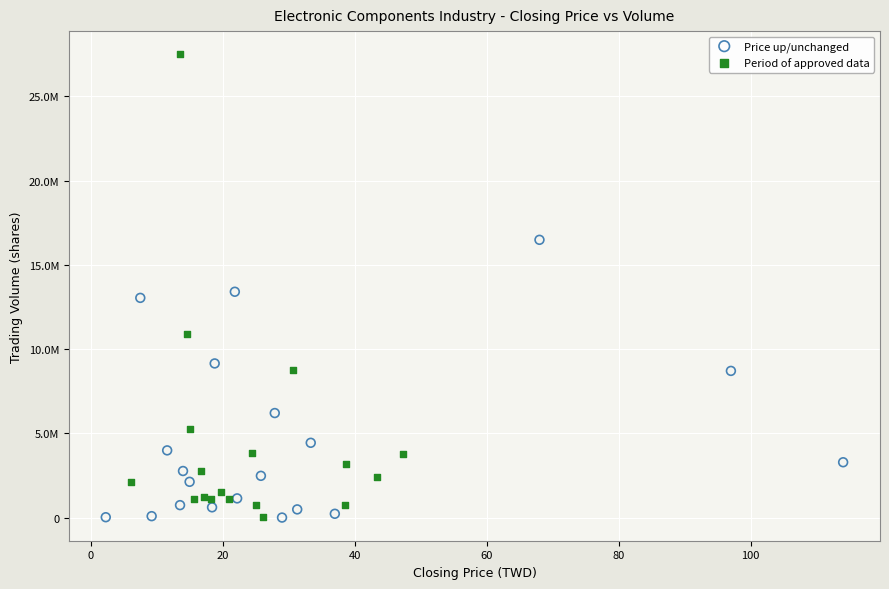

Which series reaches the maximum Y coordinate?

Period of approved data